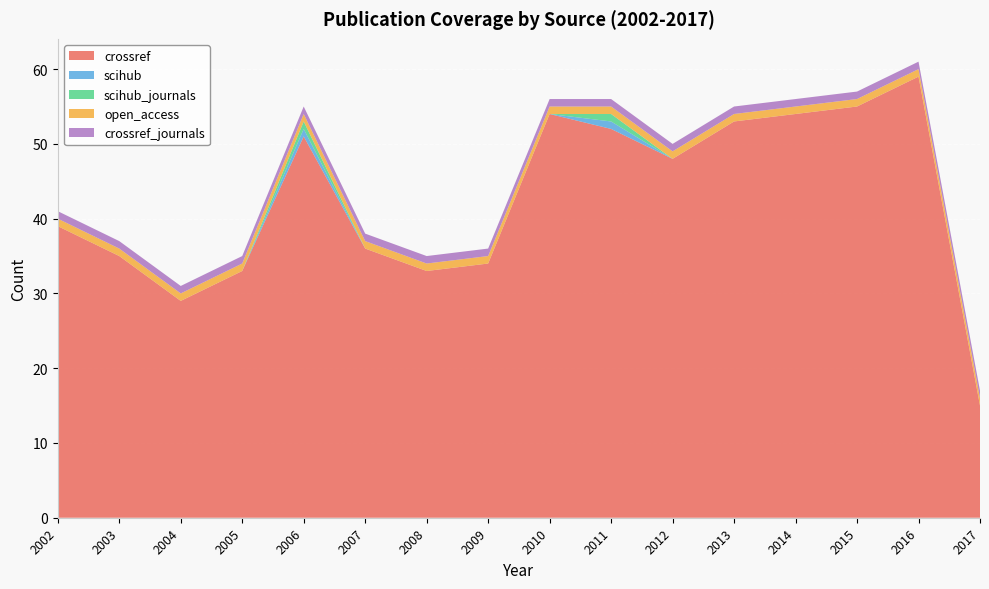

Reading left to right, transcribe all the data shown in this chart.

crossref: 2002=39	2003=35	2004=29	2005=33	2006=51	2007=36	2008=33	2009=34	2010=54	2011=52	2012=48	2013=53	2014=54	2015=55	2016=59	2017=15
scihub: 2002=0	2003=0	2004=0	2005=0	2006=1	2007=0	2008=0	2009=0	2010=0	2011=1	2012=0	2013=0	2014=0	2015=0	2016=0	2017=0
scihub_journals: 2002=0	2003=0	2004=0	2005=0	2006=1	2007=0	2008=0	2009=0	2010=0	2011=1	2012=0	2013=0	2014=0	2015=0	2016=0	2017=0
open_access: 2002=1	2003=1	2004=1	2005=1	2006=1	2007=1	2008=1	2009=1	2010=1	2011=1	2012=1	2013=1	2014=1	2015=1	2016=1	2017=1
crossref_journals: 2002=1	2003=1	2004=1	2005=1	2006=1	2007=1	2008=1	2009=1	2010=1	2011=1	2012=1	2013=1	2014=1	2015=1	2016=1	2017=1